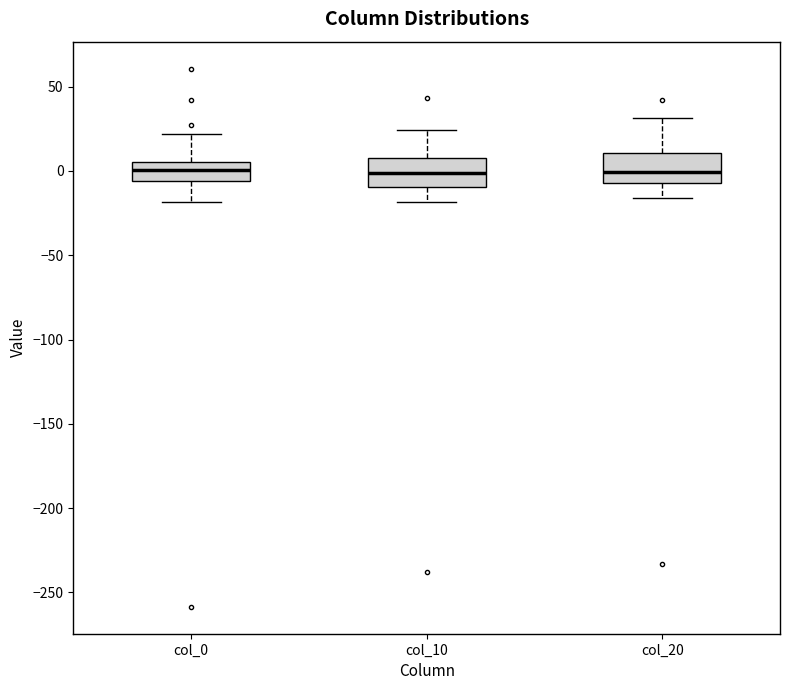

Reading left to right, transcribe this box plot: for each box, give where its median line is, the range the box spans, and where its two whiskers end, as read against the y-axis. The values are not printed on the chart, so give them approximately, as read against the axis.

col_0: median 0, box -5 to 5, whiskers -20 to 20
col_10: median 0, box -10 to 10, whiskers -20 to 25
col_20: median 0, box -5 to 10, whiskers -15 to 30